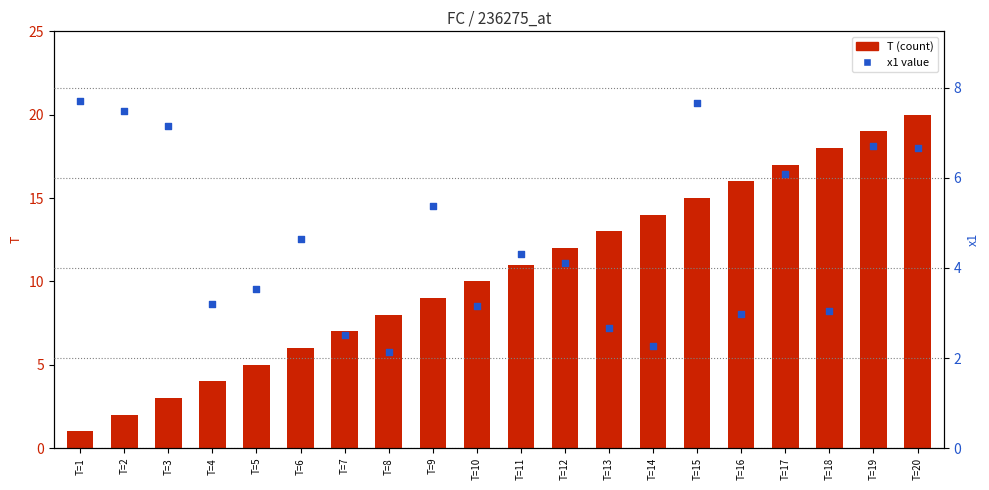

At which category is the sum across all series the highest?

T=20